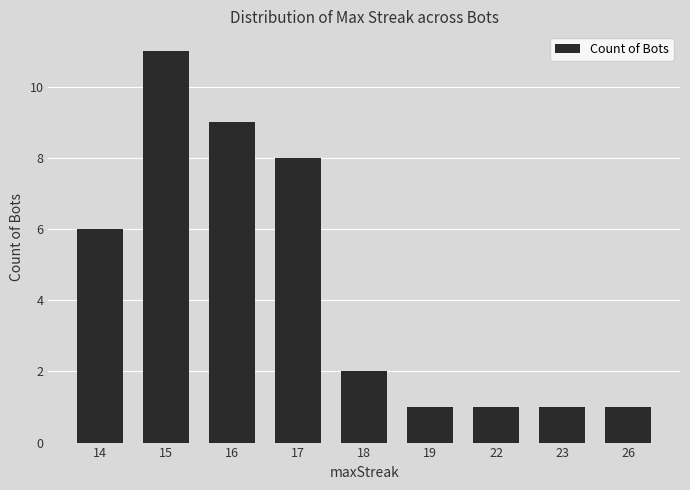

Which category has the highest value across all series?

15